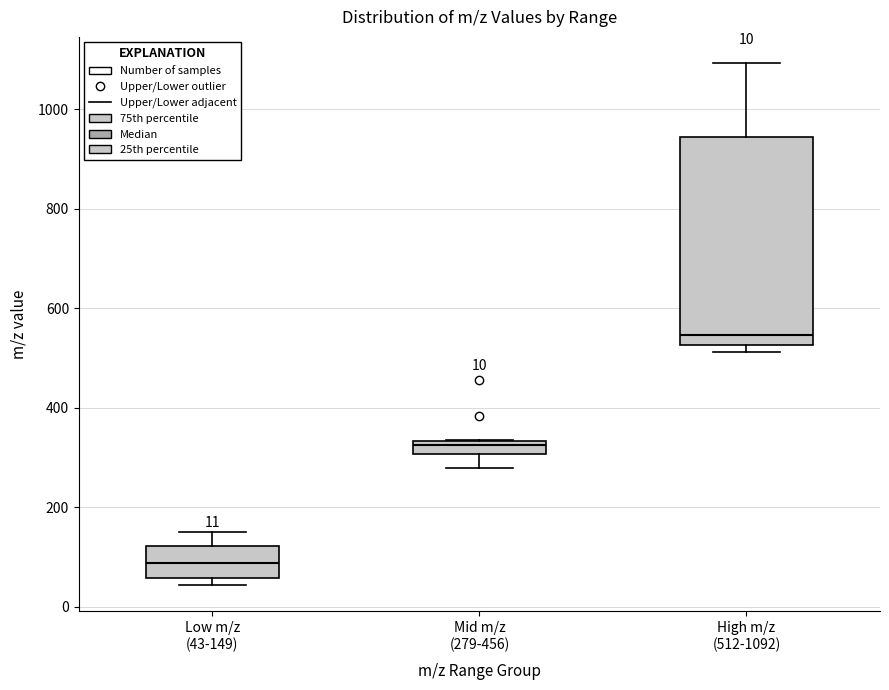

Which box has the highest median line?

High m/z (512-1092)